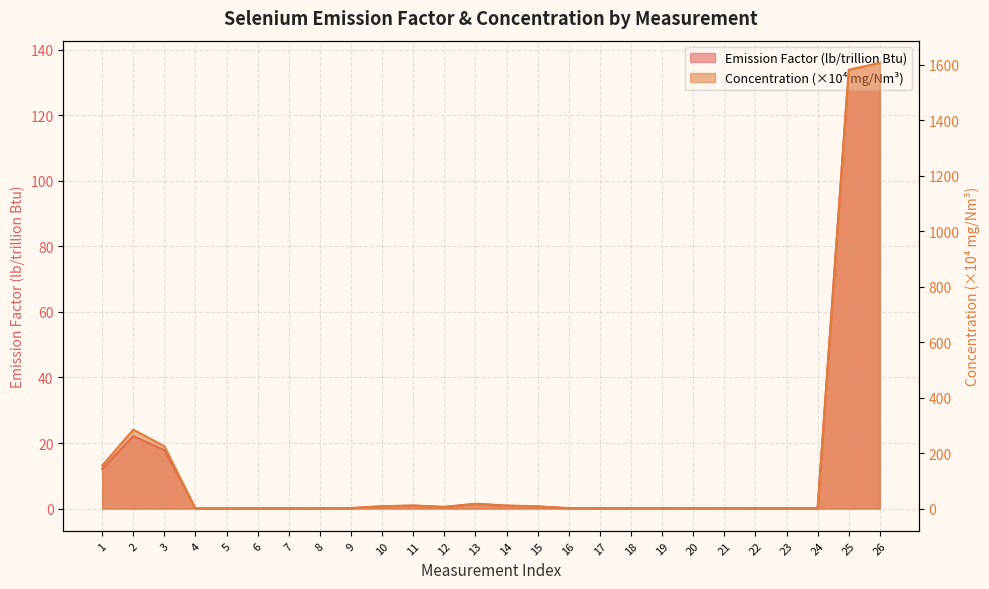

What is the maximum value shown in the chart?

1606.0